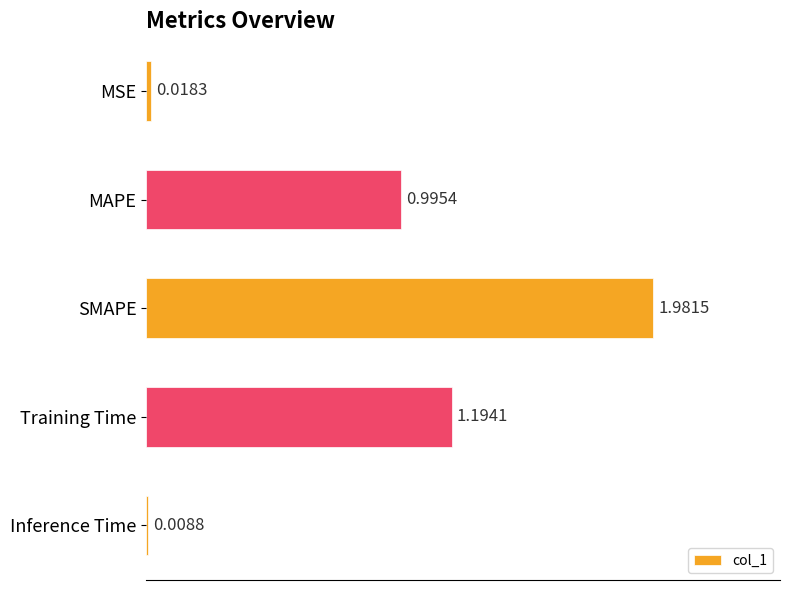

How many series are shown in this chart?

1